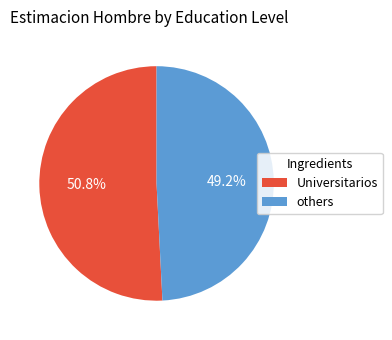

Is there any slice that represents more than half of the pie?

Yes